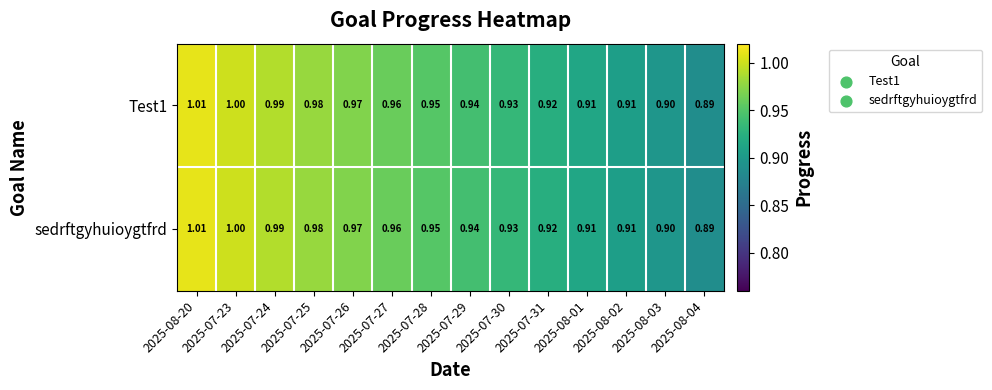

Is the value of Test1 at 2025-07-26 greater than the value of sedrftgyhuioygtfrd at 2025-07-28?

Yes